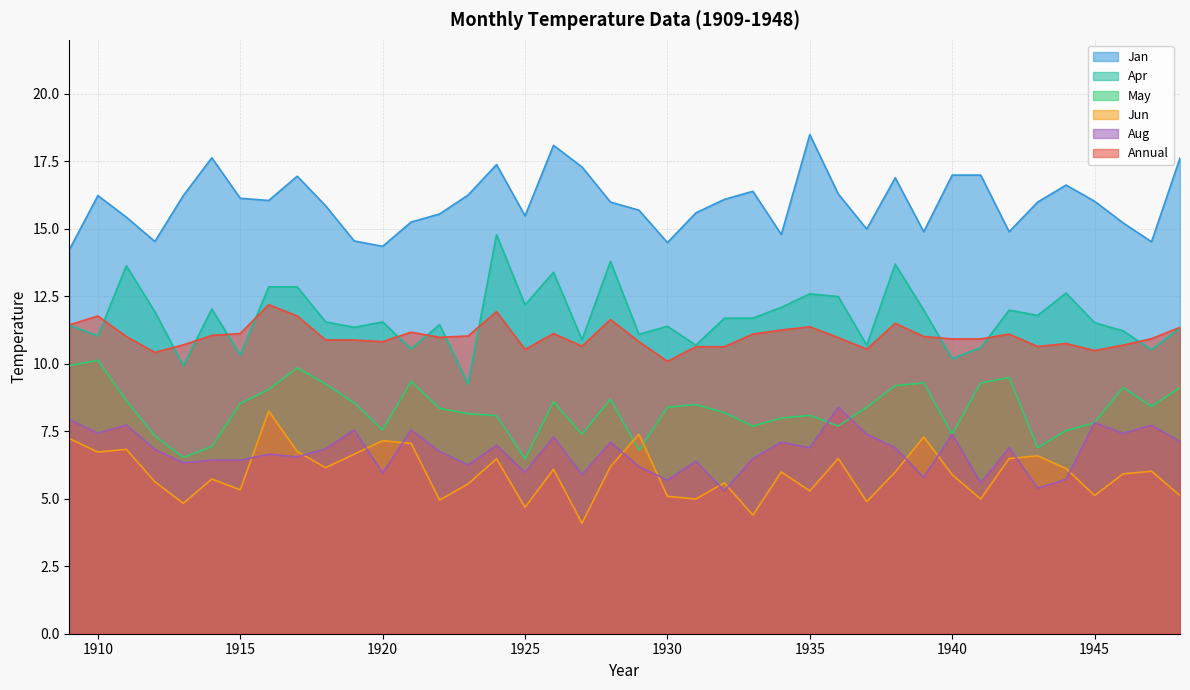

What is the sum of all Aug values?

270.0